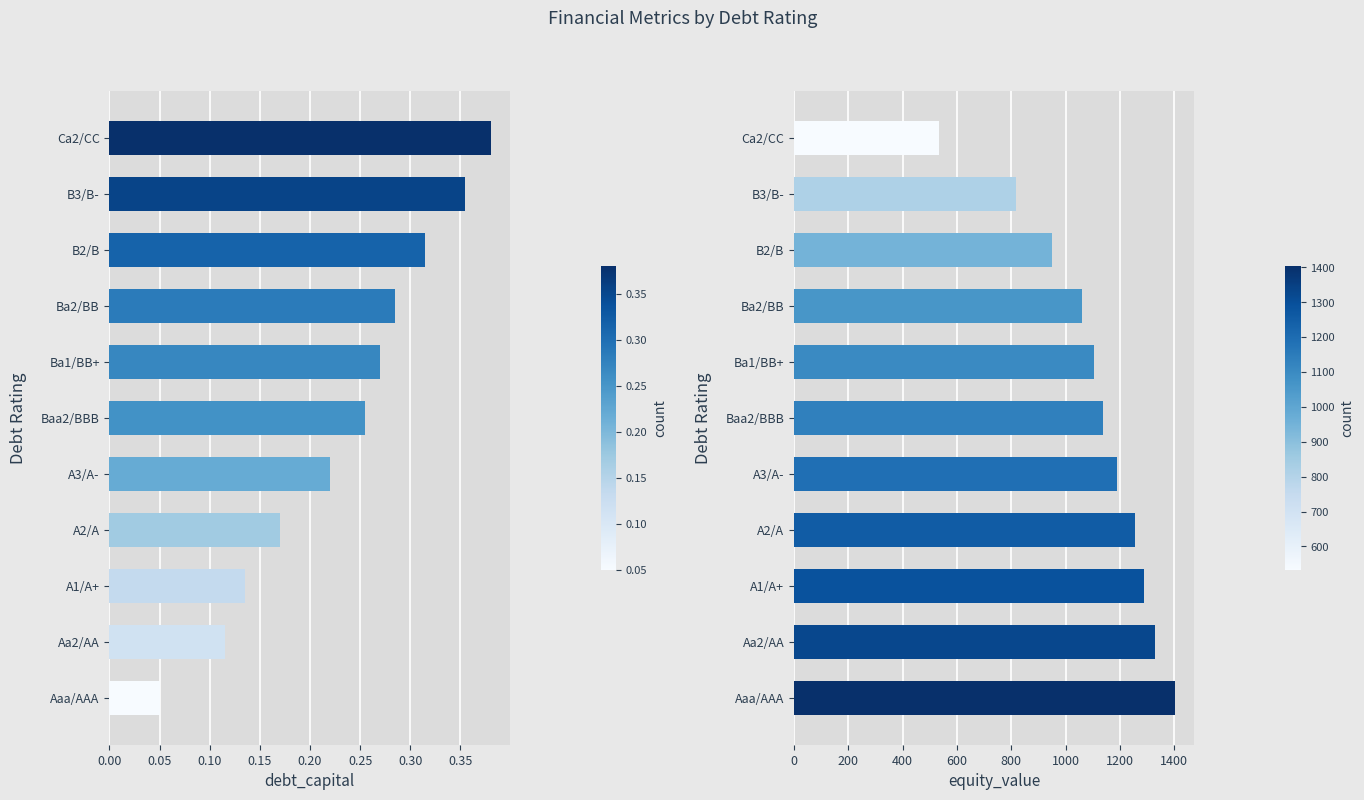

Is it true that equity_value equals 415.4 at B2/B?

False